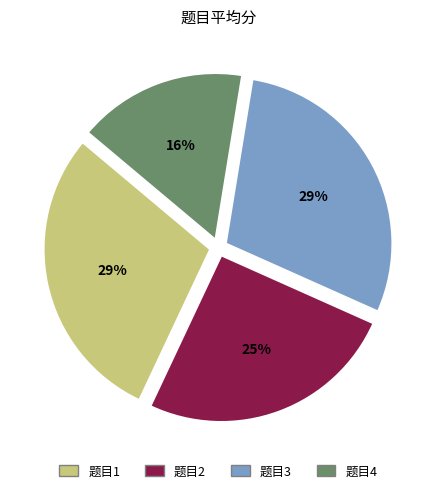

To the nearest percent, what is the difference between the largest and smallest slice percentages?

13%